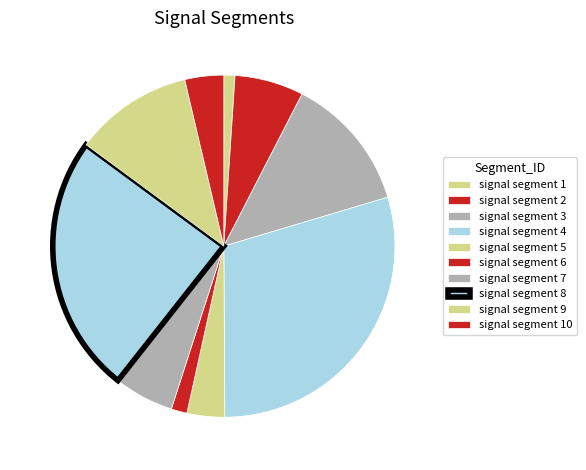

How many slices are in this pie chart?

10